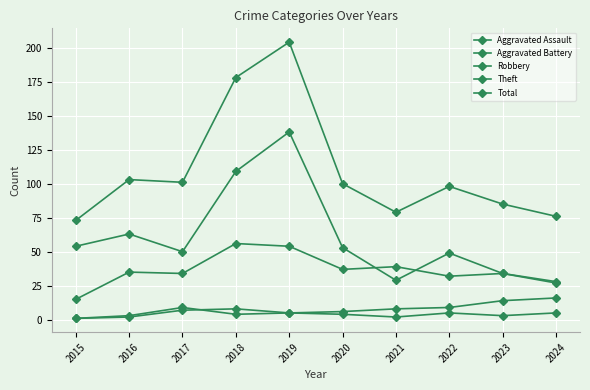

True or false: Theft and Aggravated Assault intersect in this chart.

False